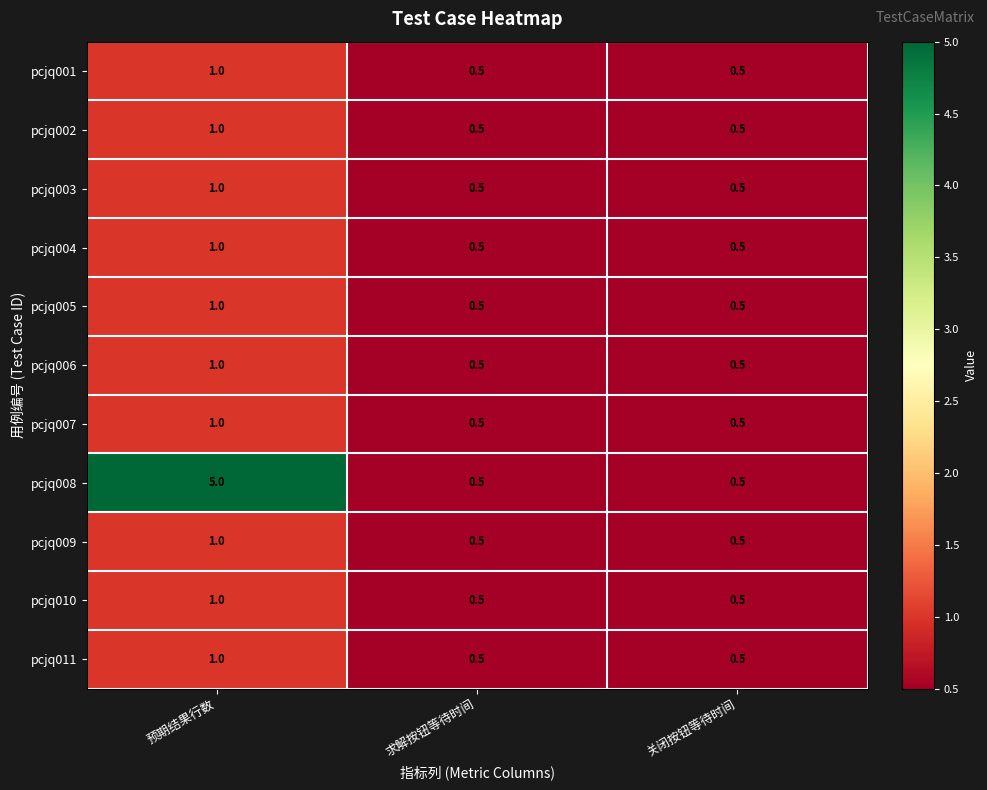

What is the sum of the pcjq008 values at 求解按钮等待时间 and 预期结果行数?

5.5